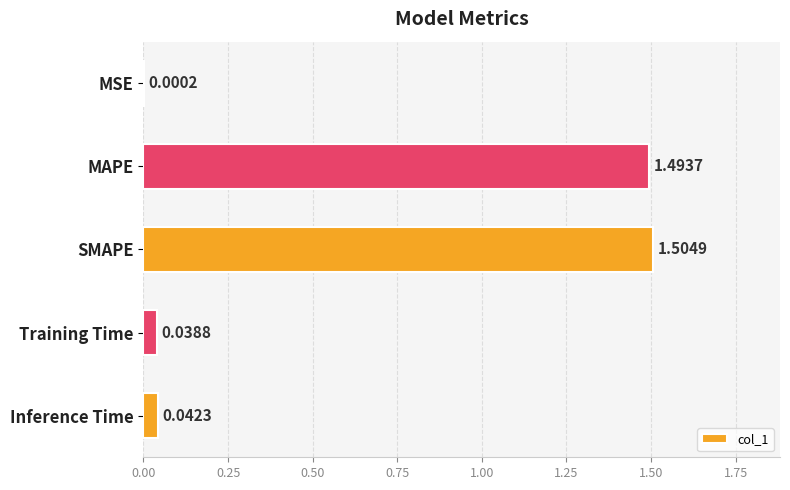

At which category does the chart reach its peak across all series?

SMAPE